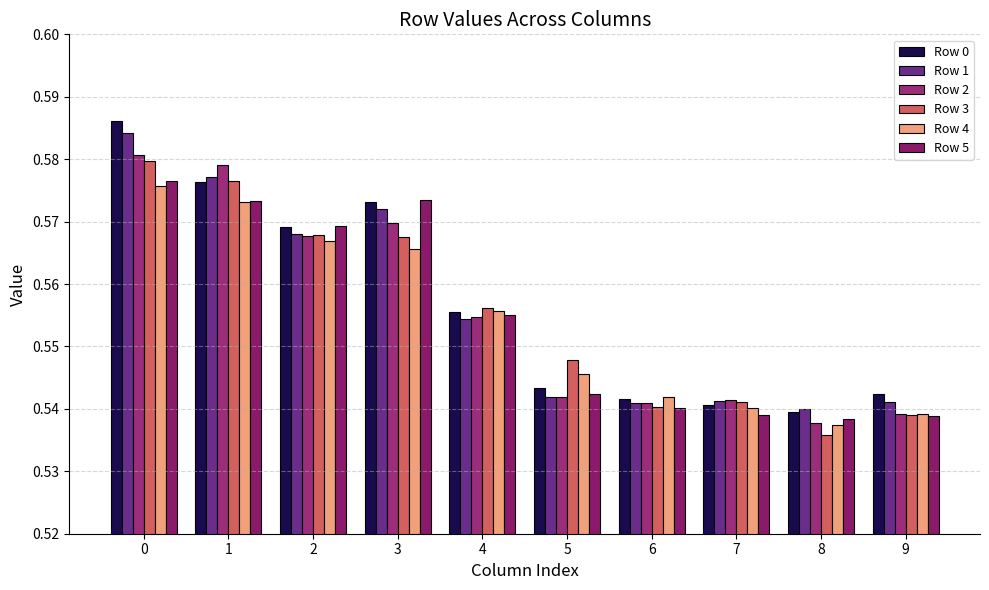

Which series has the widest spread of values?

Row 0